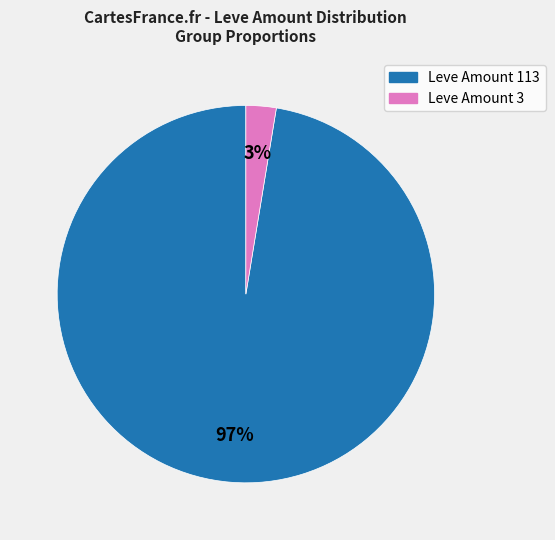

Is there a majority slice in this chart?

Yes